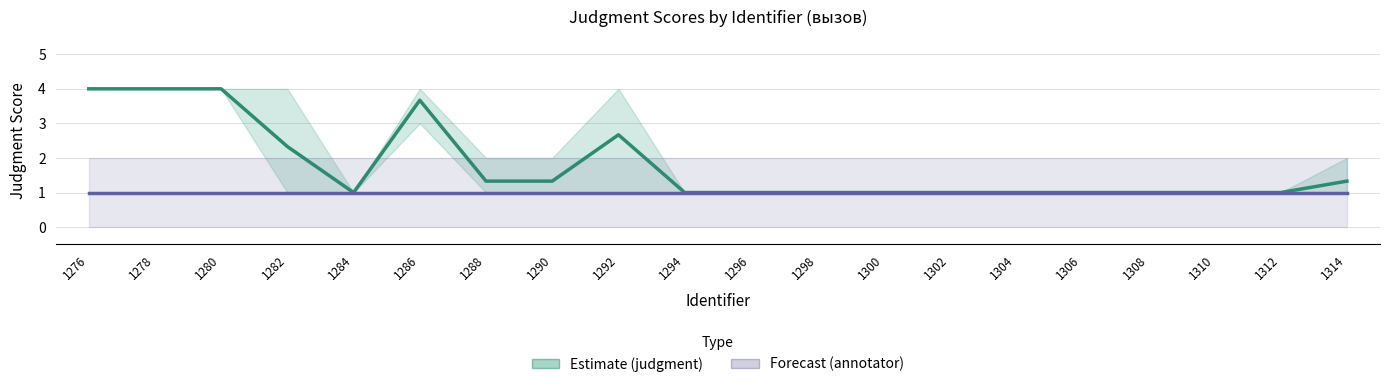

At which category does Estimate reach its first local valley?

1284